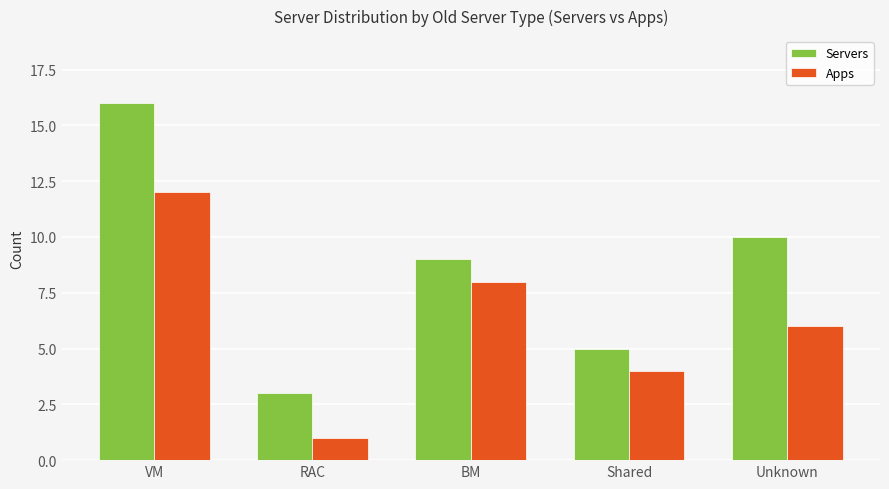

Rank the categories by Apps value from lowest to highest.

RAC, Shared, Unknown, BM, VM